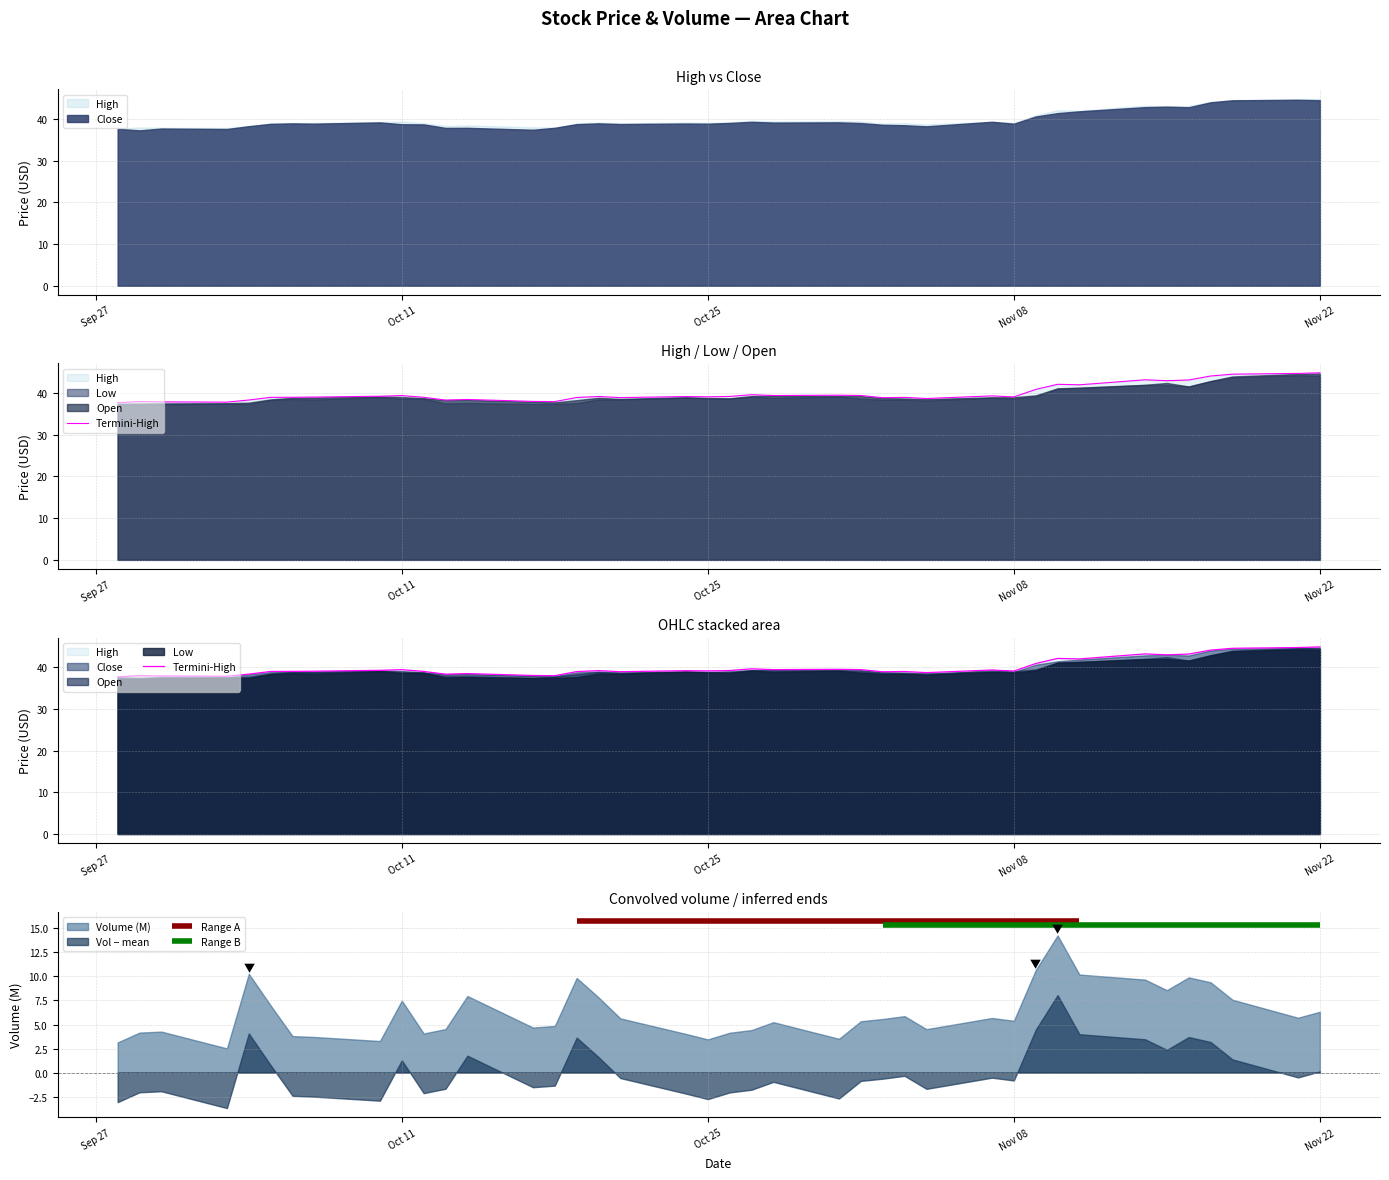

What is the minimum value shown in the chart?

37.7